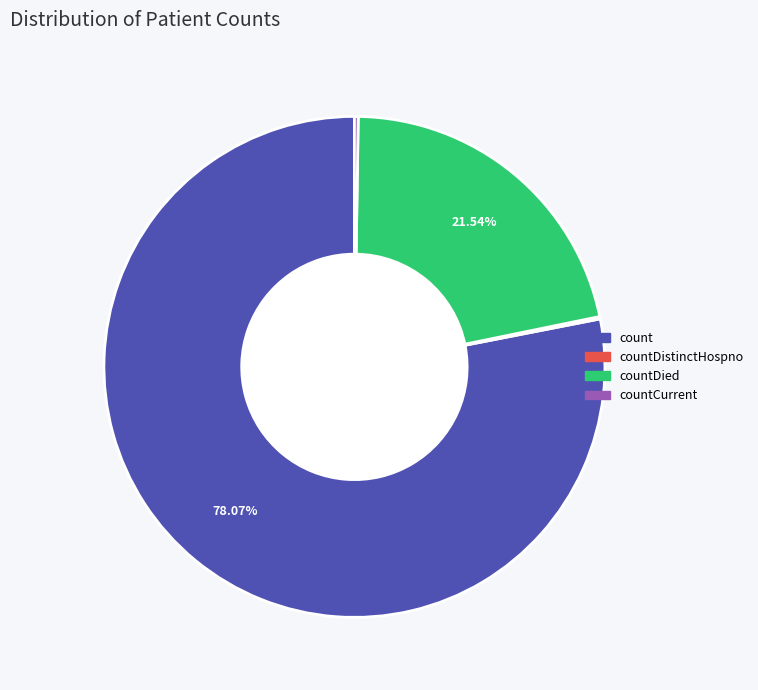

Does any single category account for the majority?

Yes